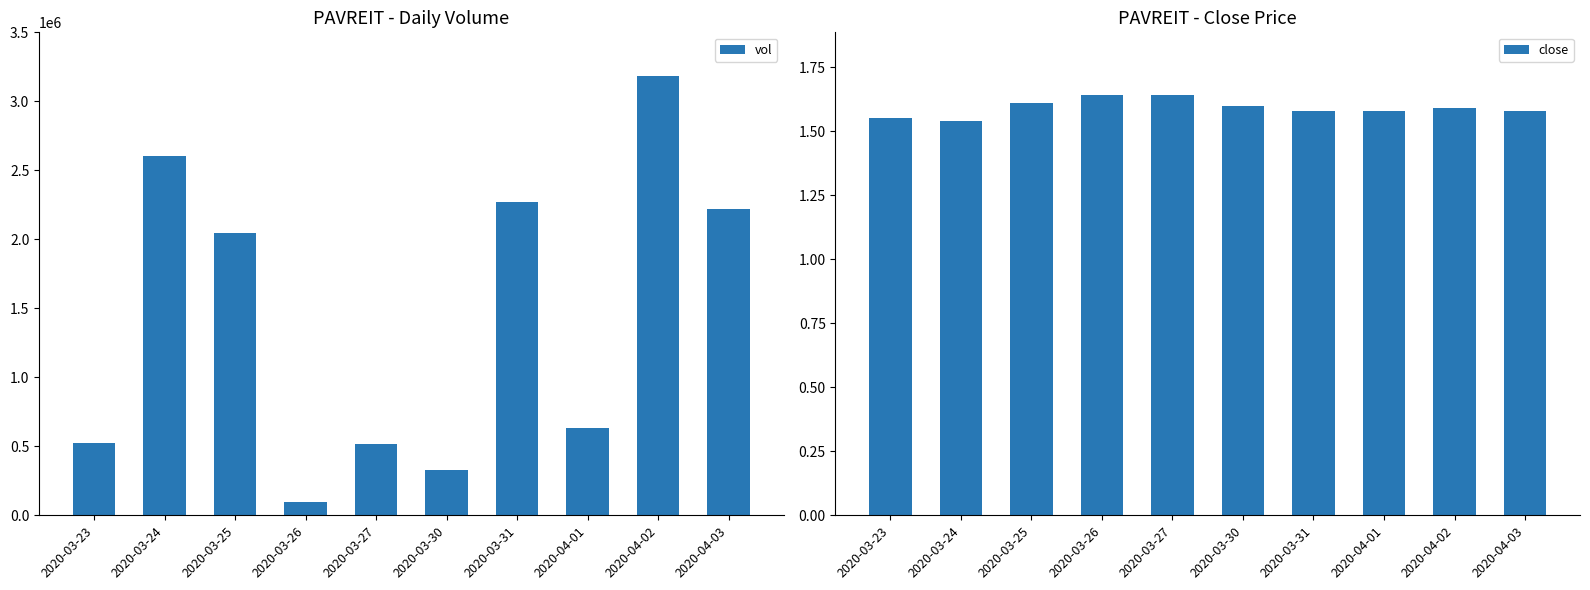

What is the value of the vol bar at the 8th from the left?

634200